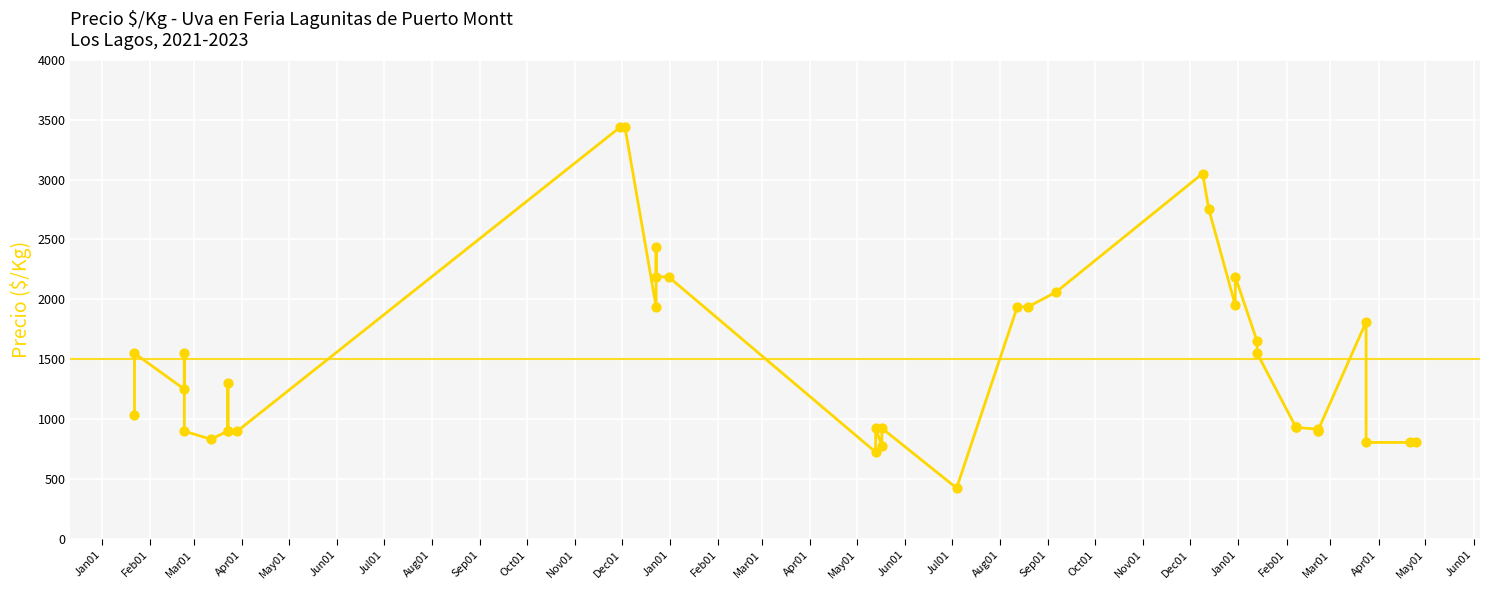

What is the ratio of the value at Jul01 to the value at Jun01?

0.6